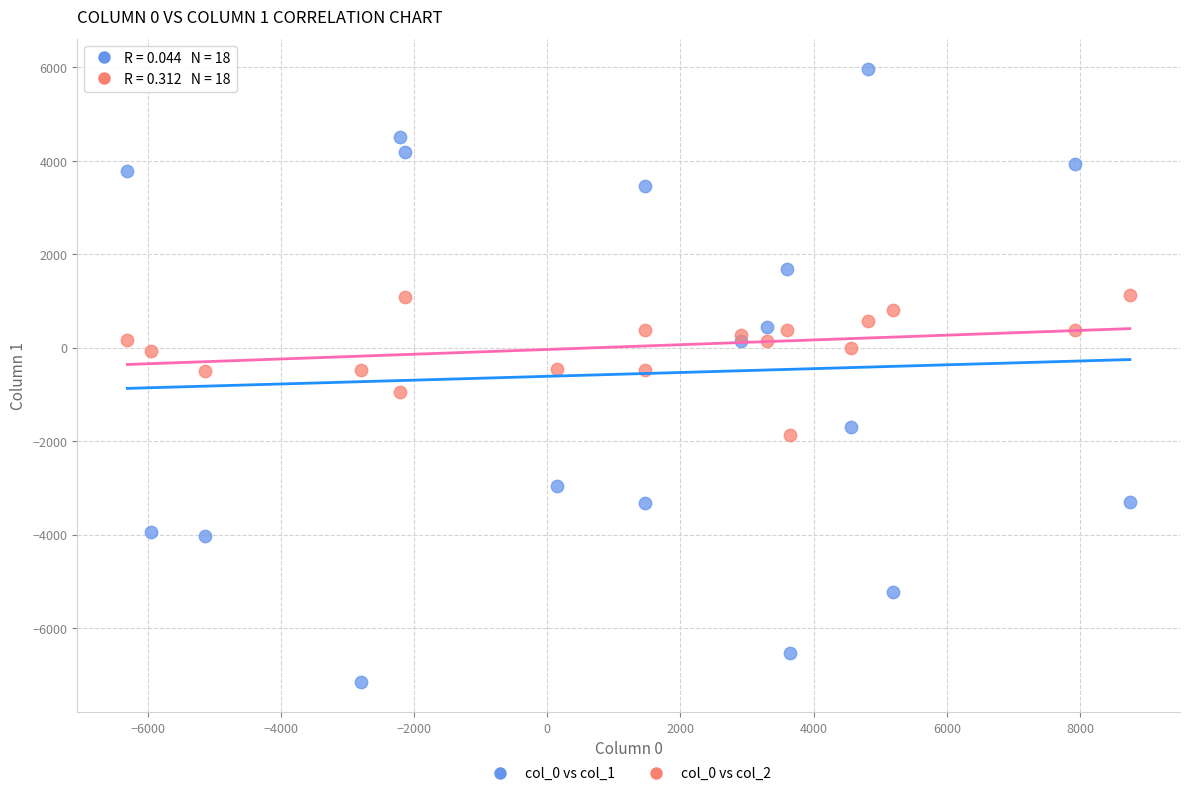

What are all the series names shown in the legend?

col_0 vs col_1, col_0 vs col_2